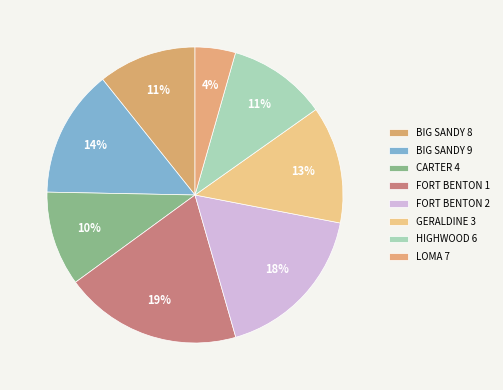

Does HIGHWOOD 6 represent more than half of the total?

No